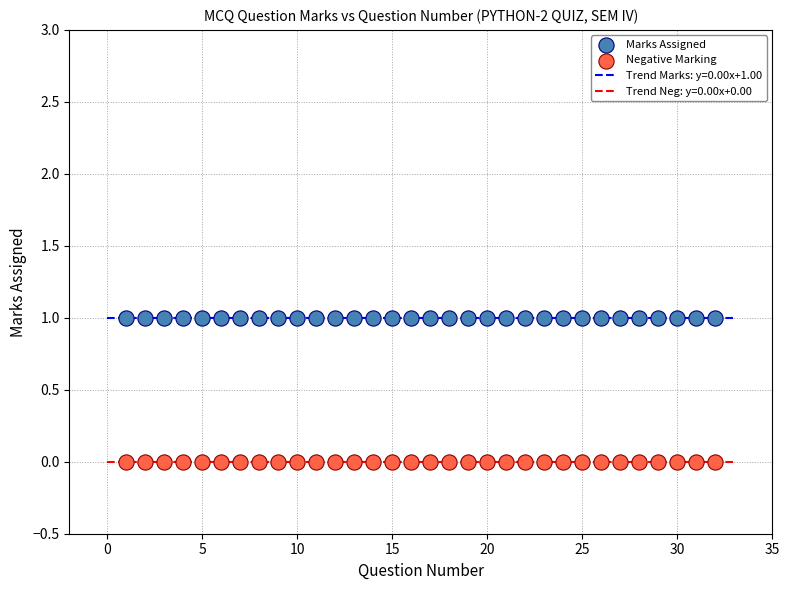

What is the maximum value for Trend Marks: y=0.00x+1.00?

1.0